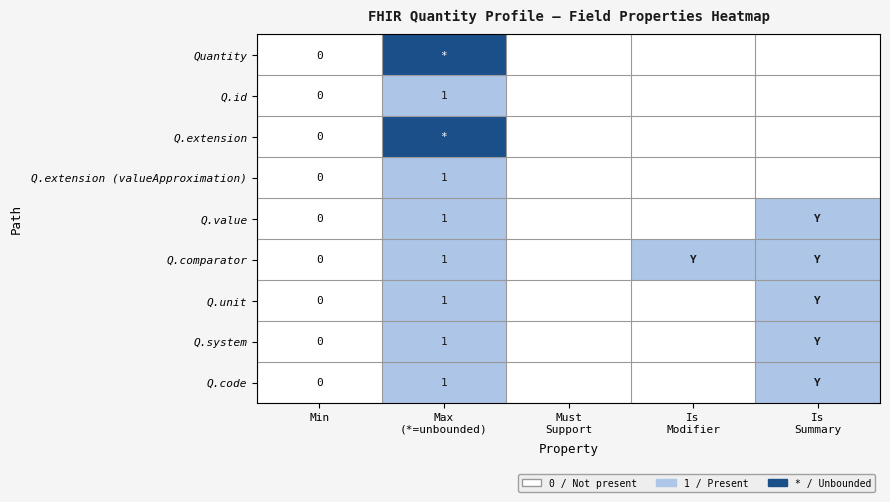

What is the difference between the maximum and minimum values in the Q.extension (valueApproximation) series?

1